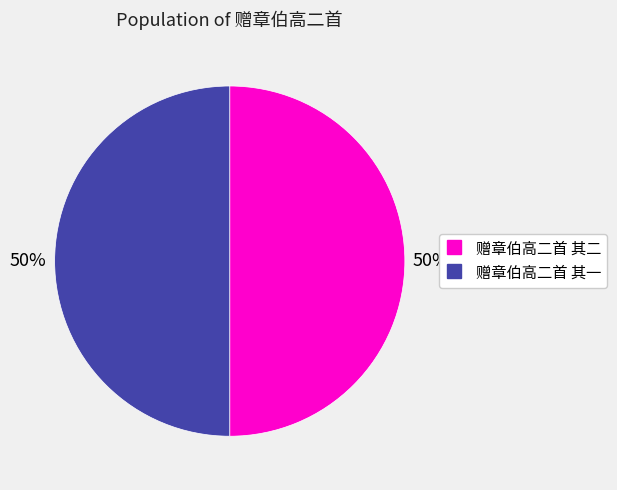

What is the ratio of the value at 赠章伯高二首 其二 to the value at 赠章伯高二首 其一?

1.0